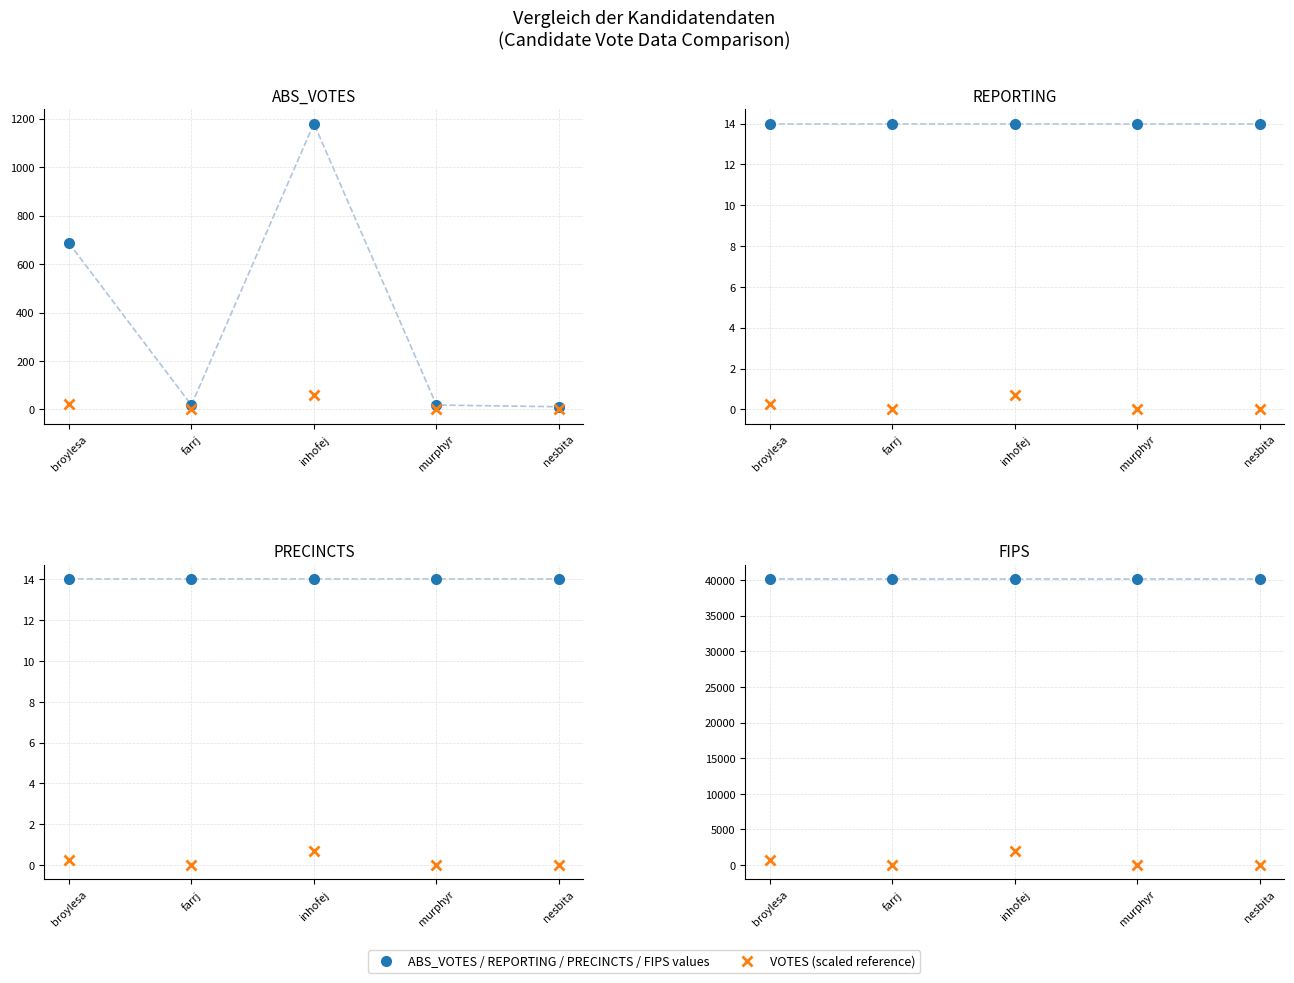

True or false: VOTES (scaled) and ABS_VOTES series intersect in this chart.

False